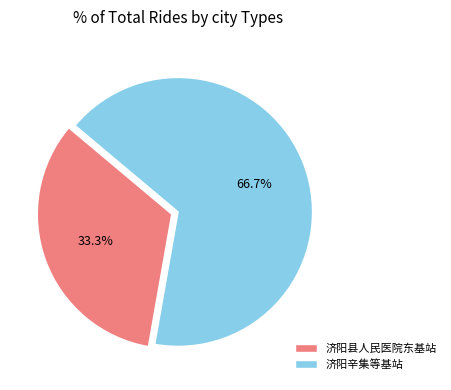

What percentage is NOT represented by 济阳辛集等基站?

33.3%